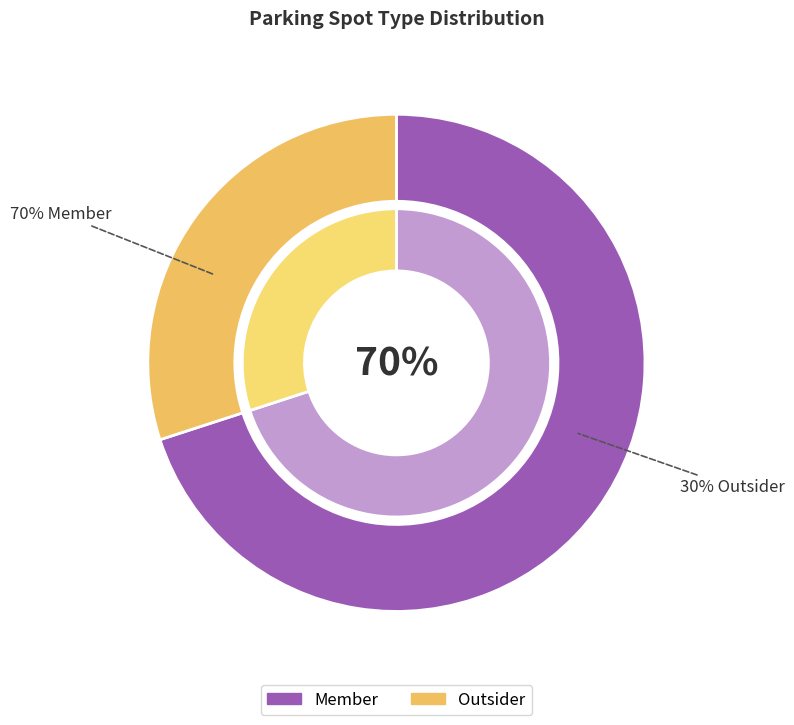

What is the smallest slice in the pie chart?

Outsider